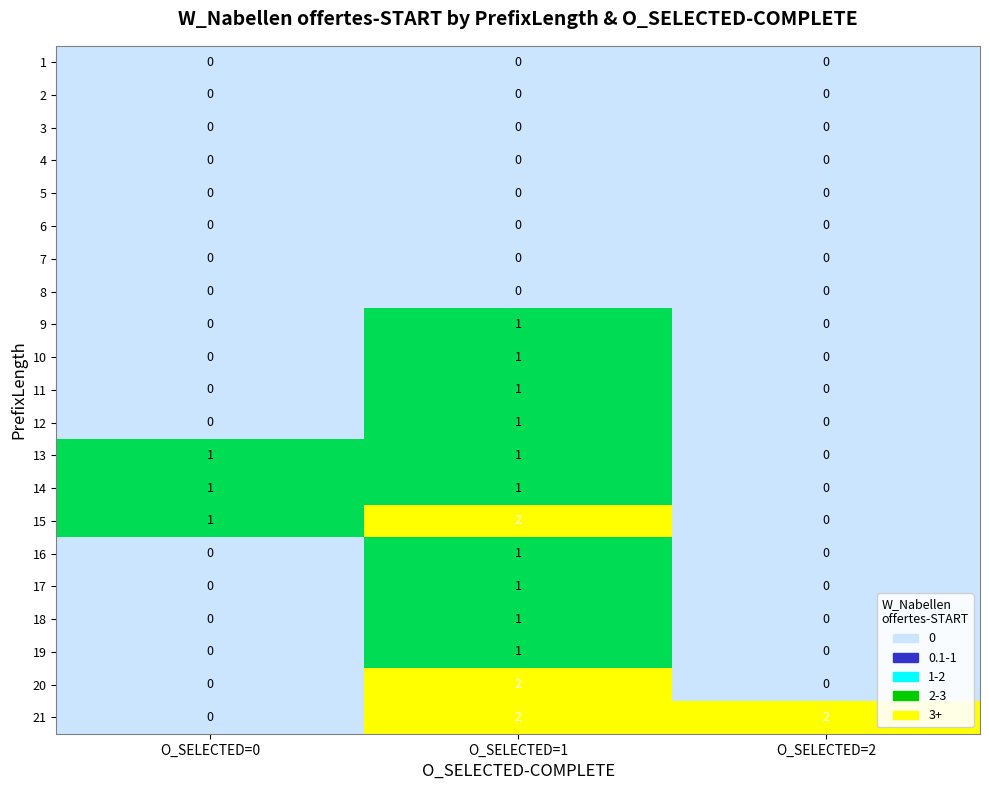

Count the number of data series in this chart.

21